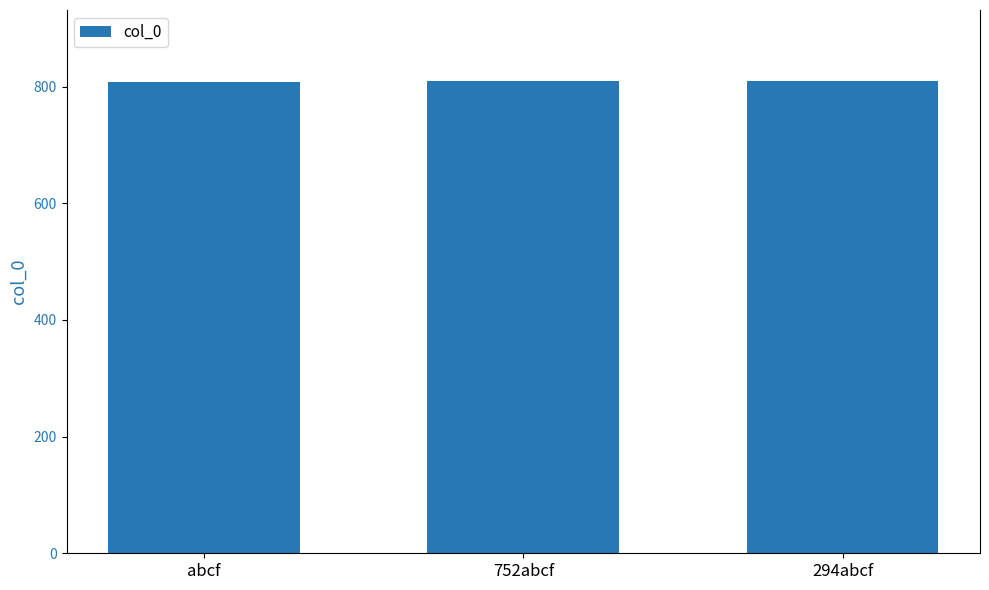

What is the difference between the values at 752abcf and 294abcf?

1